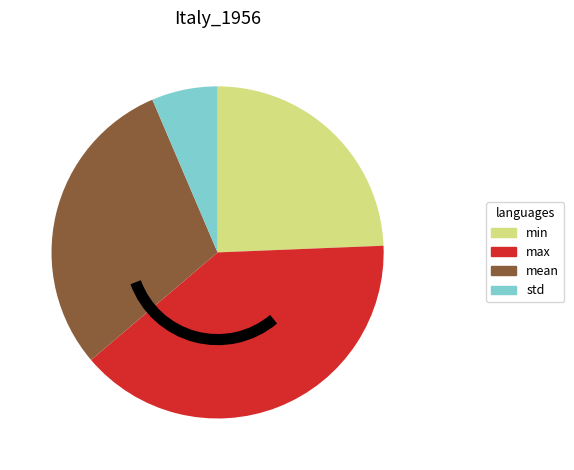

Is the sum of std and mean greater than half?

No